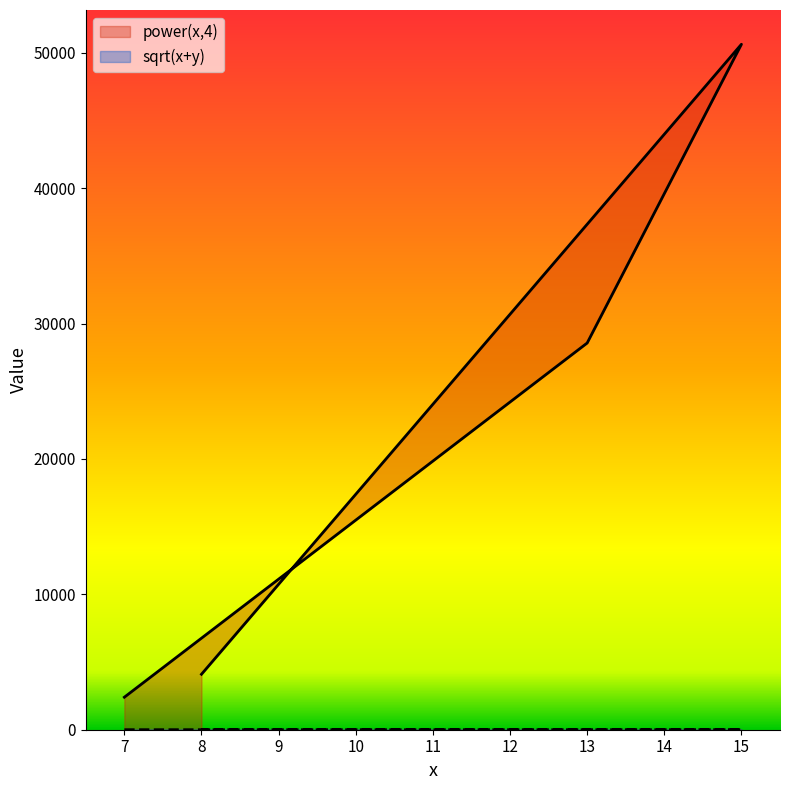

Rank the categories by sqrt(x+y) value from highest to lowest.

15, 8, 7, 13